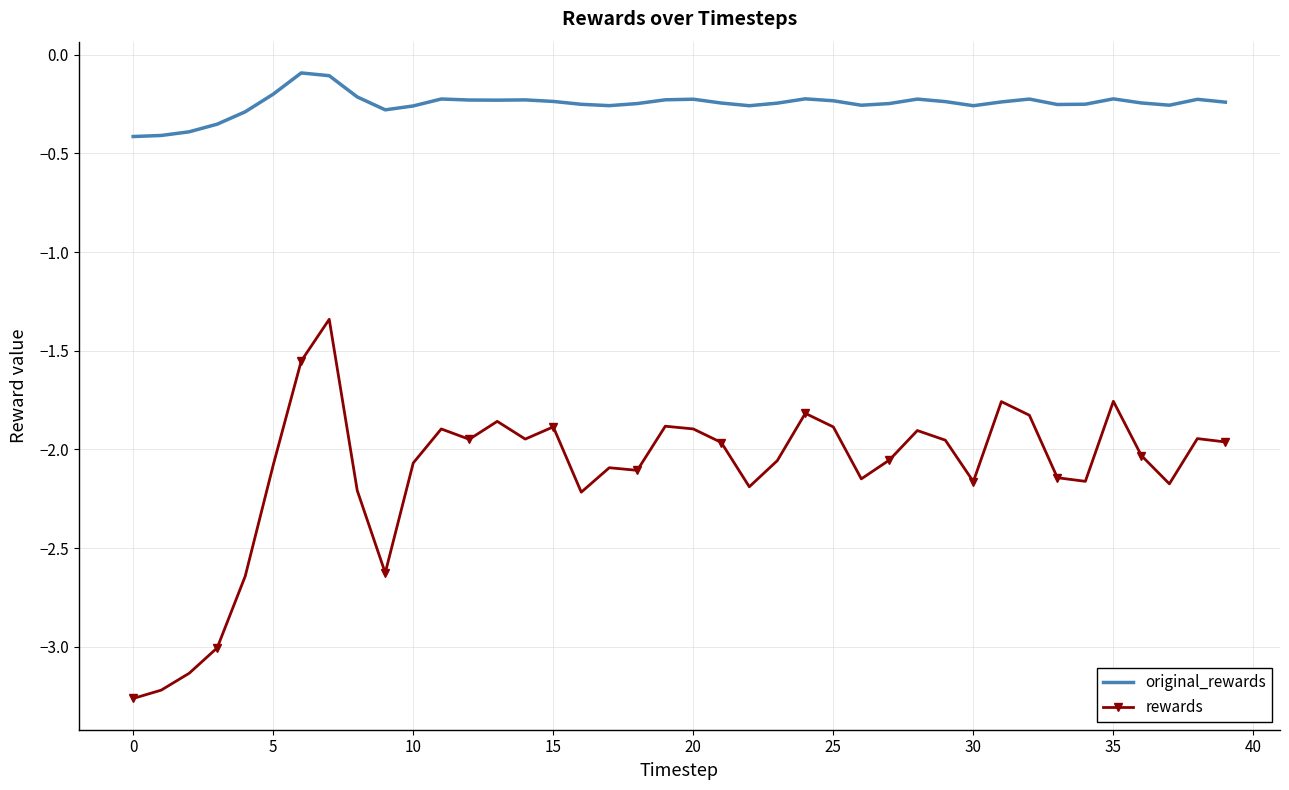

Which series has the largest total across all categories?

original_rewards